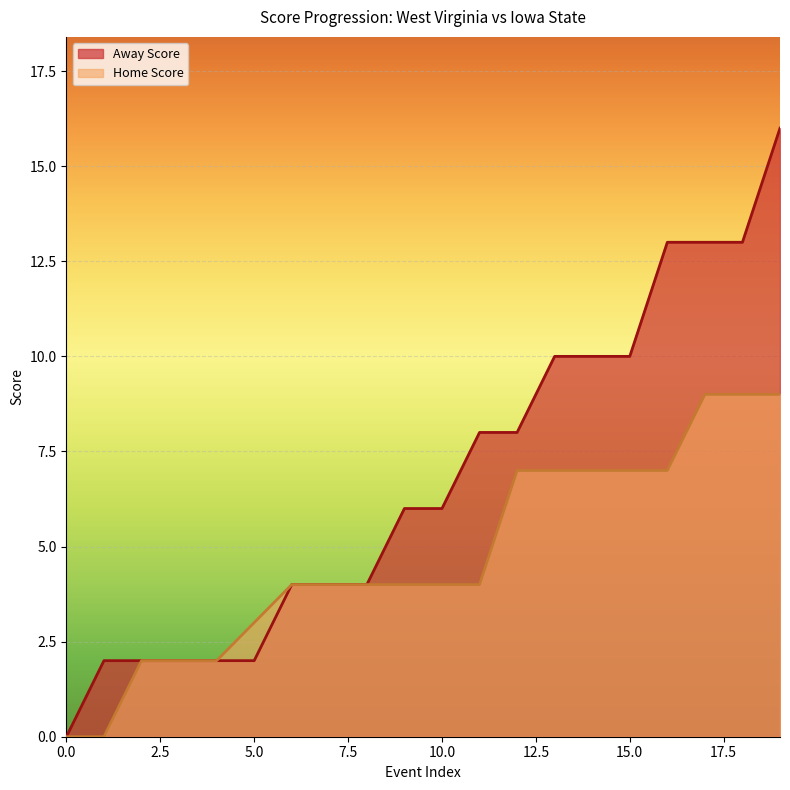

Reading left to right, what are all the values shown in this chart?

Away Score: 0	2	2	2	2	2	4	4	4	6	6	8	8	10	10	10	13	13	13	16
Home Score: 0	0	2	2	2	3	4	4	4	4	4	4	7	7	7	7	7	9	9	9